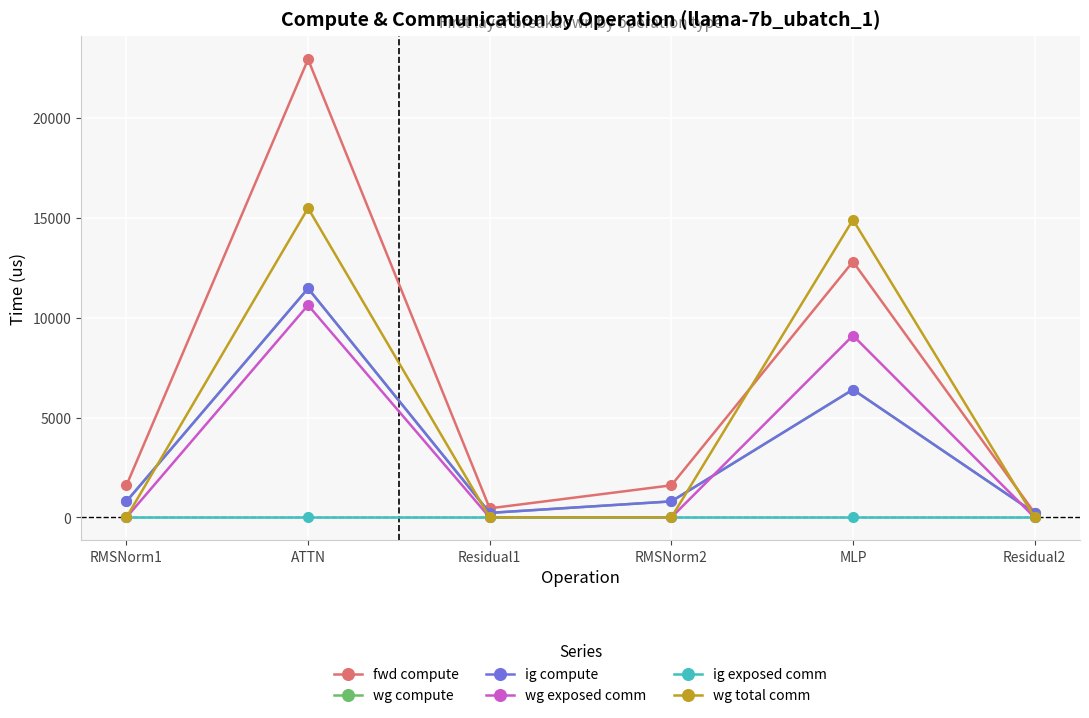

At which category is the sum across all series the highest?

ATTN